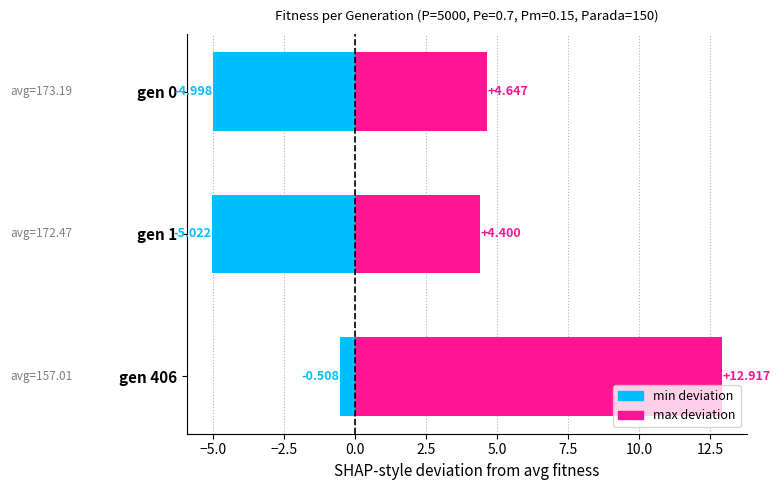

Does the chart contain stacked bars?

No